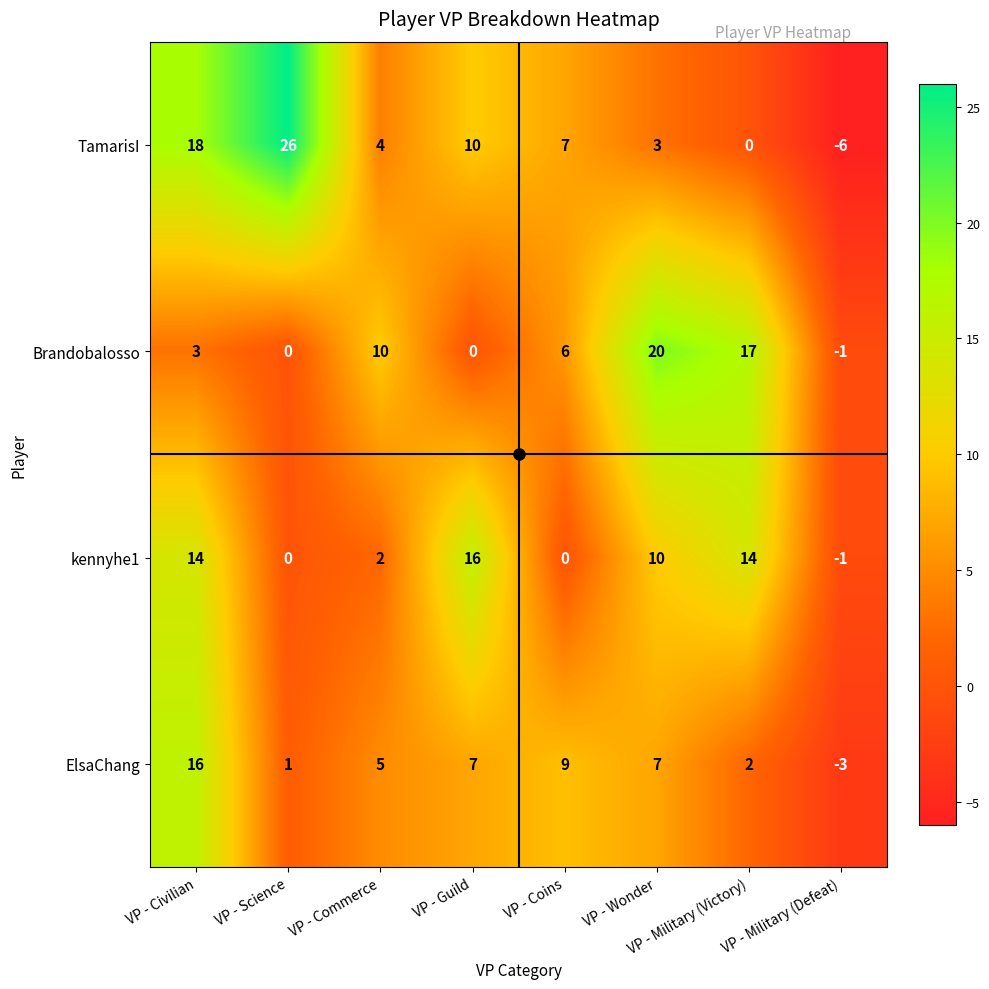

What is the difference between the second highest and second lowest values in the TamarisI series?

18